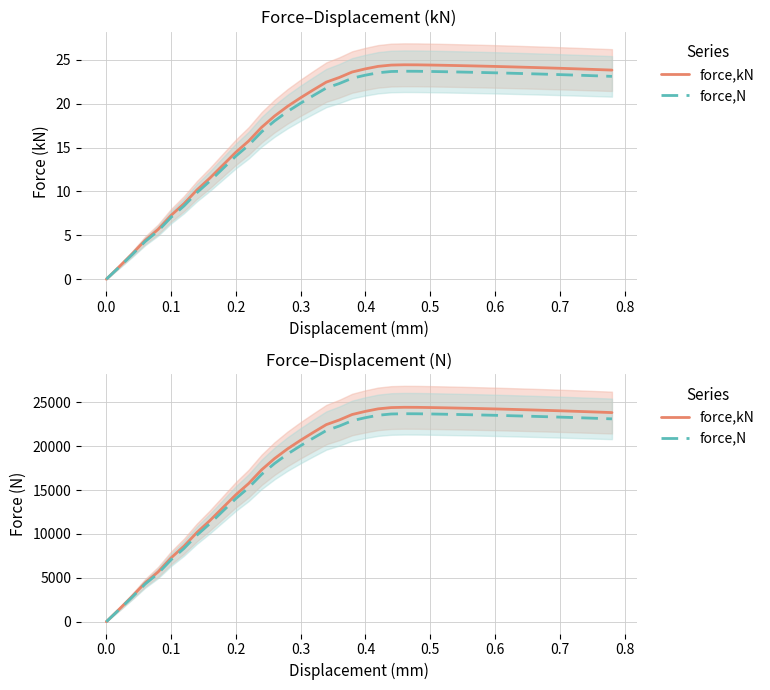

True or false: force,kN has more than 1 interior local peaks.

False